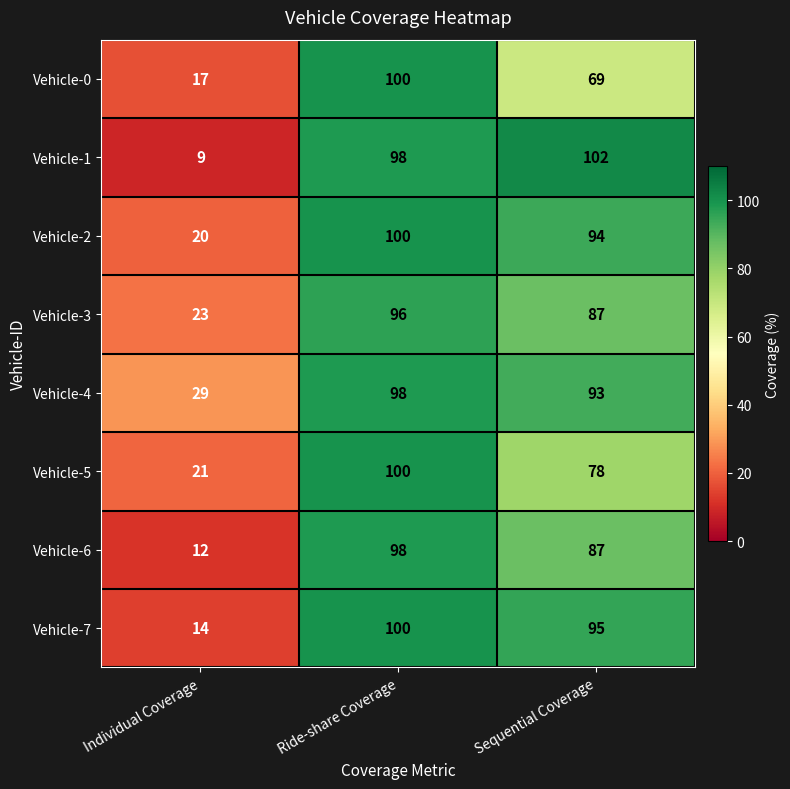

Reading left to right, what are all the values shown in this chart?

Vehicle-0: 17	100	69
Vehicle-1: 9	98	102
Vehicle-2: 20	100	94
Vehicle-3: 23	96	87
Vehicle-4: 29	98	93
Vehicle-5: 21	100	78
Vehicle-6: 12	98	87
Vehicle-7: 14	100	95